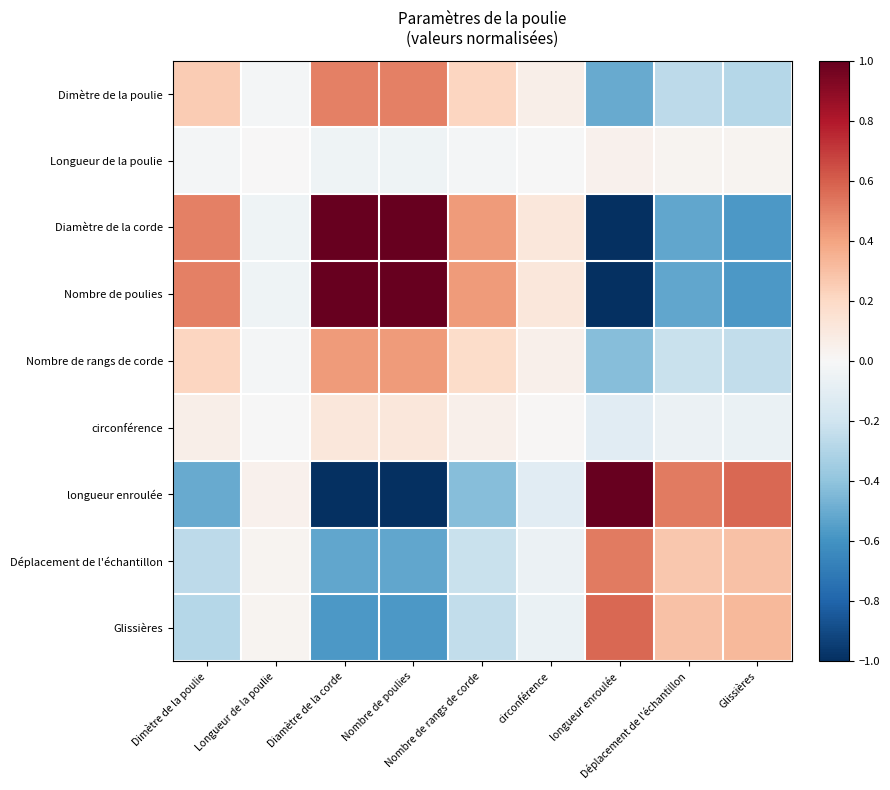

Reading right to left, list all the values displayed in this chart.

Dimètre de la poulie: Glissières=-0.3	Déplacement de l'échantillon=-0.3	longueur enroulée=-0.5	circonférence=0.1	Nombre de rangs de corde=0.2	Nombre de poulies=0.5	Diamètre de la corde=0.5	Longueur de la poulie=-0.0	Dimètre de la poulie=0.3
Longueur de la poulie: Glissières=0.0	Déplacement de l'échantillon=0.0	longueur enroulée=0.0	circonférence=-0.0	Nombre de rangs de corde=-0.0	Nombre de poulies=-0.0	Diamètre de la corde=-0.0	Longueur de la poulie=0.0	Dimètre de la poulie=-0.0
Diamètre de la corde: Glissières=-0.6	Déplacement de l'échantillon=-0.5	longueur enroulée=-1.0	circonférence=0.1	Nombre de rangs de corde=0.4	Nombre de poulies=1.0	Diamètre de la corde=1.0	Longueur de la poulie=-0.0	Dimètre de la poulie=0.5
Nombre de poulies: Glissières=-0.6	Déplacement de l'échantillon=-0.5	longueur enroulée=-1.0	circonférence=0.1	Nombre de rangs de corde=0.4	Nombre de poulies=1.0	Diamètre de la corde=1.0	Longueur de la poulie=-0.0	Dimètre de la poulie=0.5
Nombre de rangs de corde: Glissières=-0.2	Déplacement de l'échantillon=-0.2	longueur enroulée=-0.4	circonférence=0.0	Nombre de rangs de corde=0.2	Nombre de poulies=0.4	Diamètre de la corde=0.4	Longueur de la poulie=-0.0	Dimètre de la poulie=0.2
circonférence: Glissières=-0.1	Déplacement de l'échantillon=-0.1	longueur enroulée=-0.1	circonférence=0.0	Nombre de rangs de corde=0.0	Nombre de poulies=0.1	Diamètre de la corde=0.1	Longueur de la poulie=-0.0	Dimètre de la poulie=0.1
longueur enroulée: Glissières=0.6	Déplacement de l'échantillon=0.5	longueur enroulée=1.0	circonférence=-0.1	Nombre de rangs de corde=-0.4	Nombre de poulies=-1.0	Diamètre de la corde=-1.0	Longueur de la poulie=0.0	Dimètre de la poulie=-0.5
Déplacement de l'échantillon: Glissières=0.3	Déplacement de l'échantillon=0.3	longueur enroulée=0.5	circonférence=-0.1	Nombre de rangs de corde=-0.2	Nombre de poulies=-0.5	Diamètre de la corde=-0.5	Longueur de la poulie=0.0	Dimètre de la poulie=-0.3
Glissières: Glissières=0.3	Déplacement de l'échantillon=0.3	longueur enroulée=0.6	circonférence=-0.1	Nombre de rangs de corde=-0.2	Nombre de poulies=-0.6	Diamètre de la corde=-0.6	Longueur de la poulie=0.0	Dimètre de la poulie=-0.3